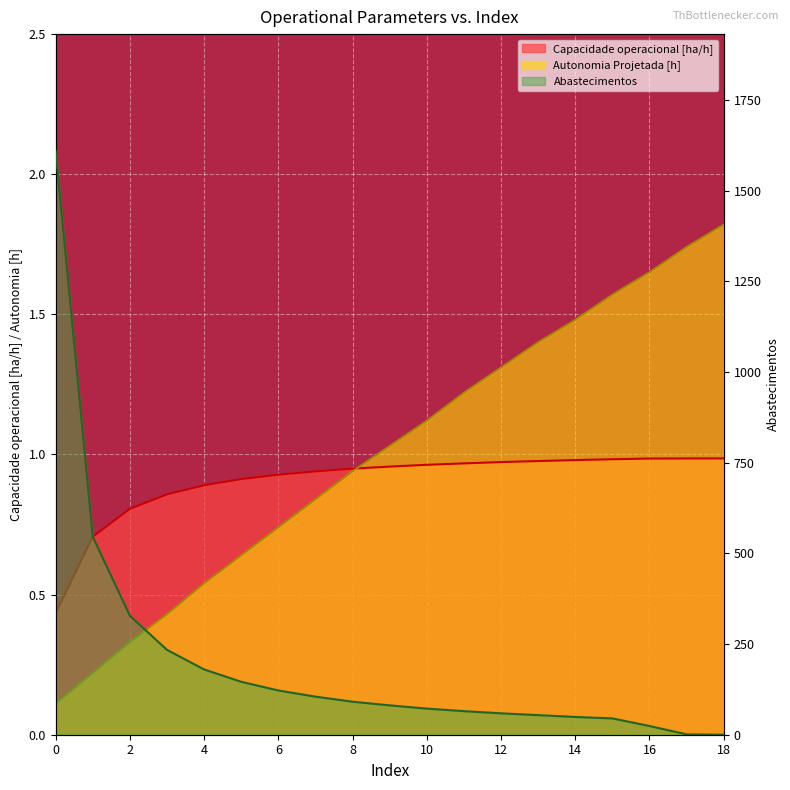

How many intersections are there between Autonomia Projetada [h] and Capacidade operacional [ha/h]?

1